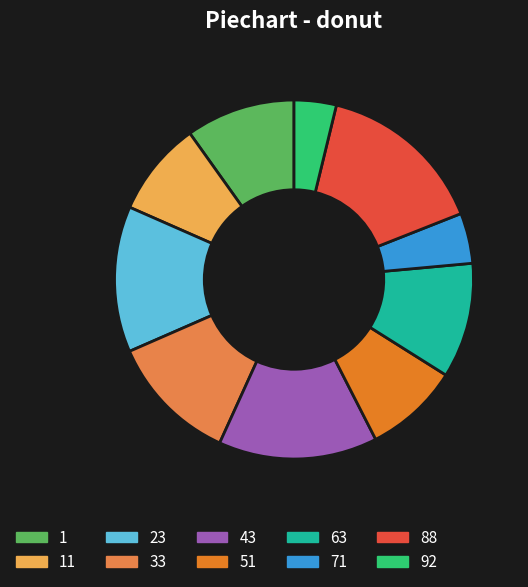

Does 51 represent more than half of the total?

No